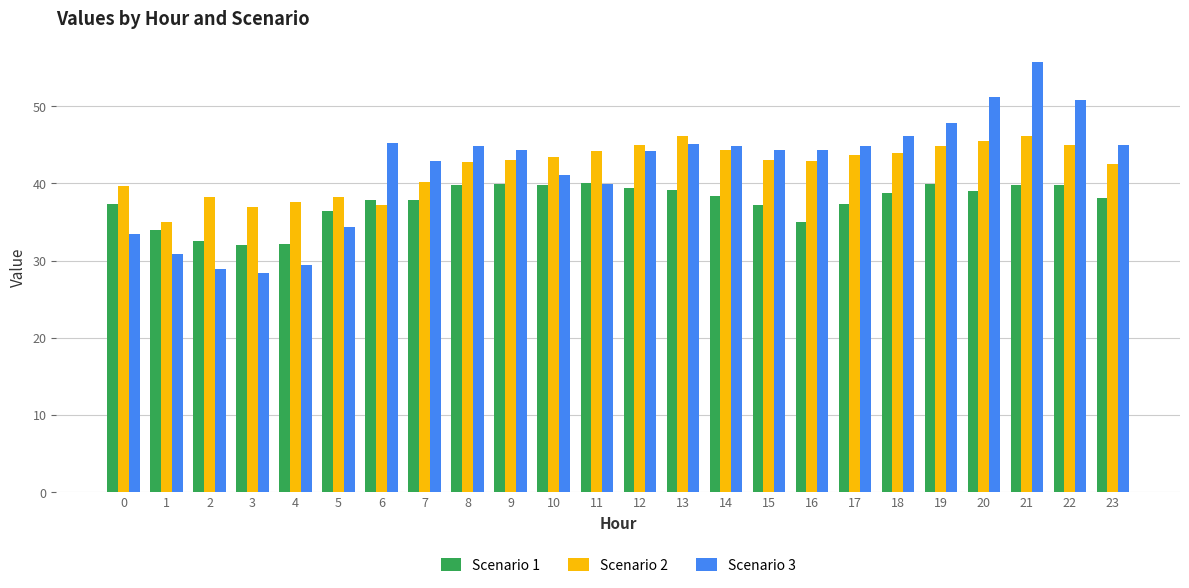

Rank the series at 2 from highest to lowest value.

Scenario 2, Scenario 1, Scenario 3